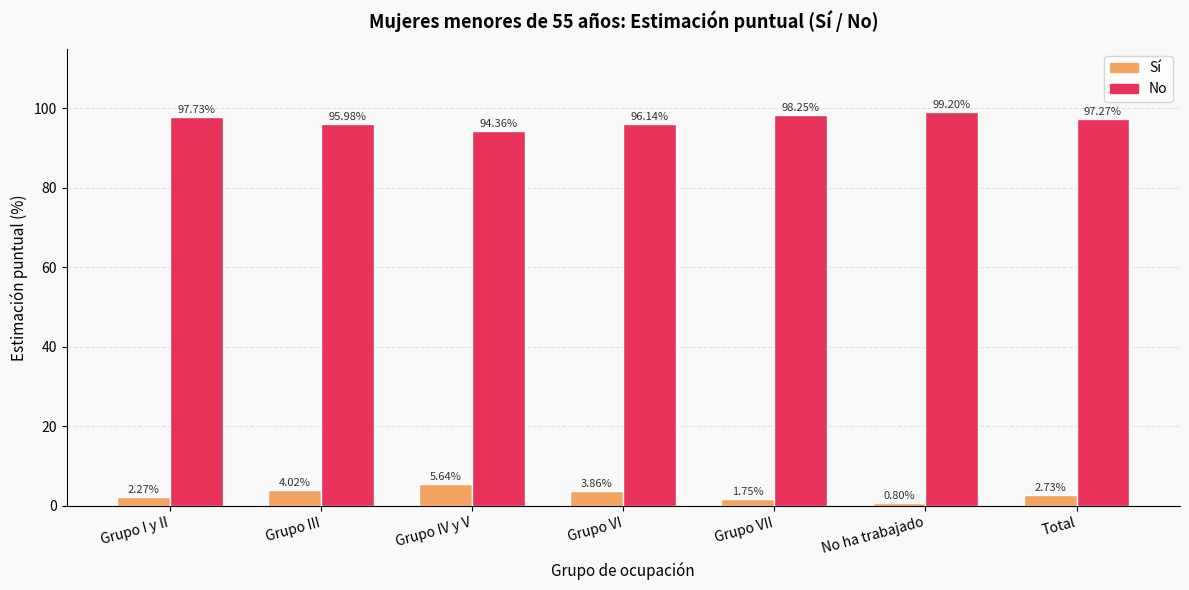

Rank the series by their maximum value, from highest to lowest.

No, Sí